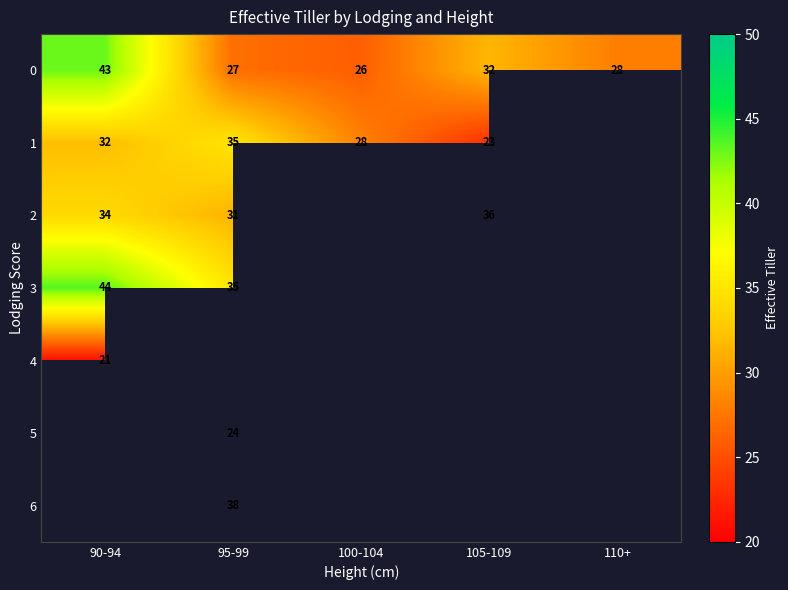

Is it true that 2 equals 36 at 105-109?

True